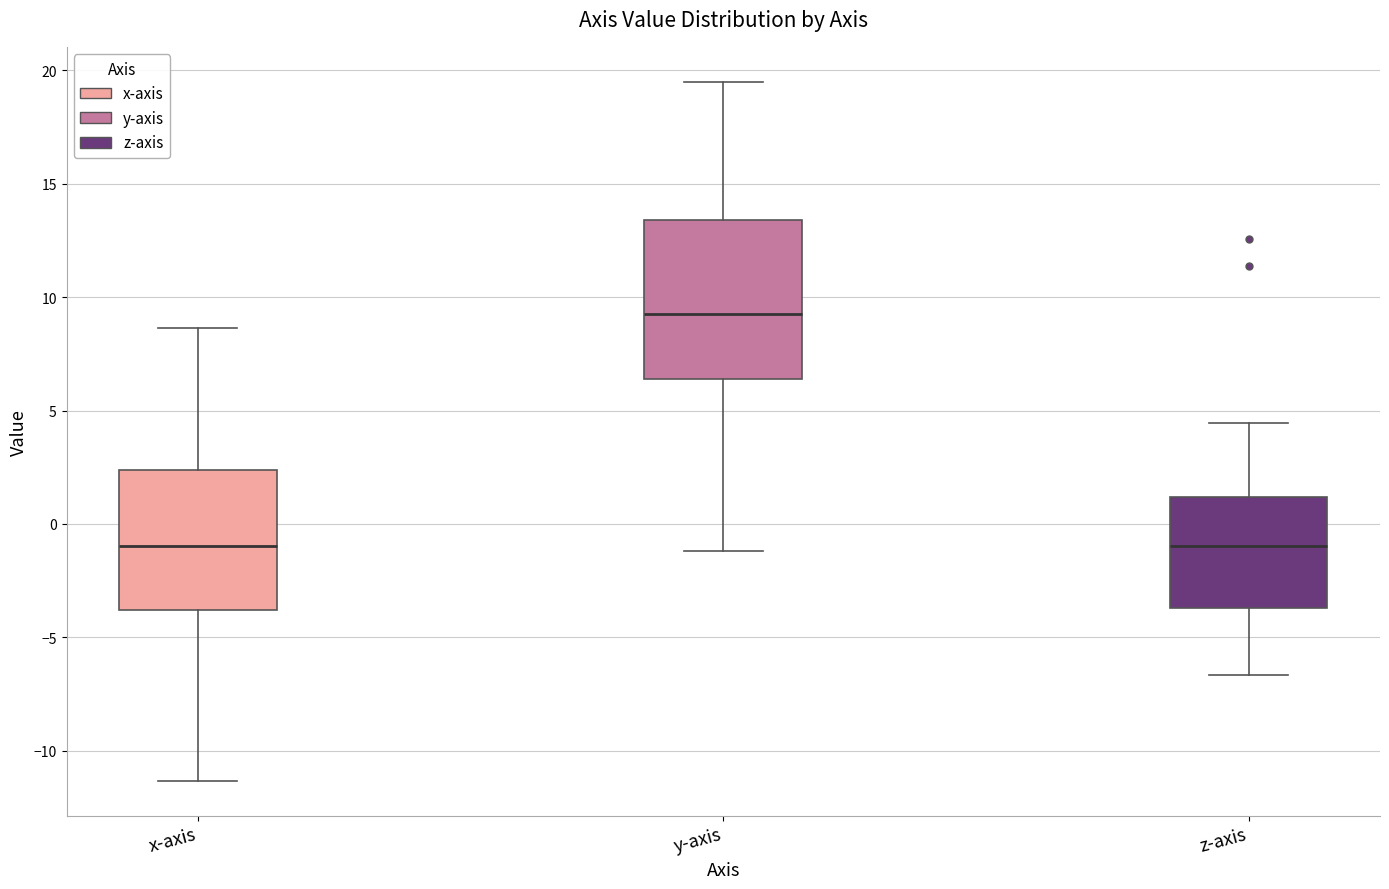

Where is the lower edge of the box for y-axis on the y-axis? The values are not printed on the chart, so give them approximately, as read against the axis.

6.5